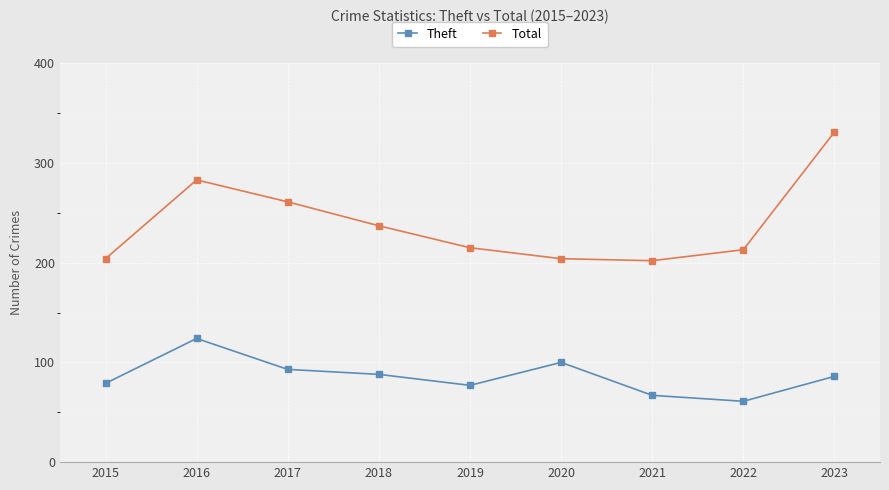

Rank the series by their average value, from highest to lowest.

Total, Theft